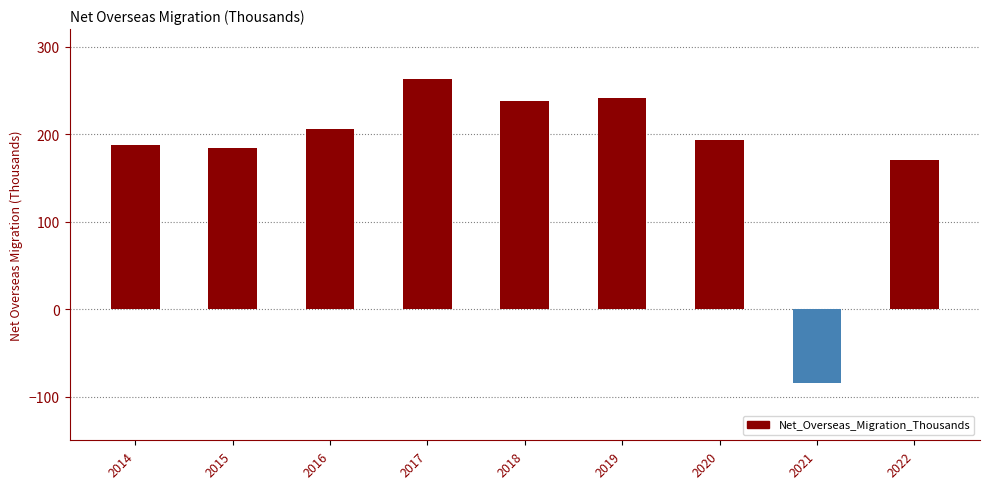

What is the difference between the maximum and minimum values?

348.3